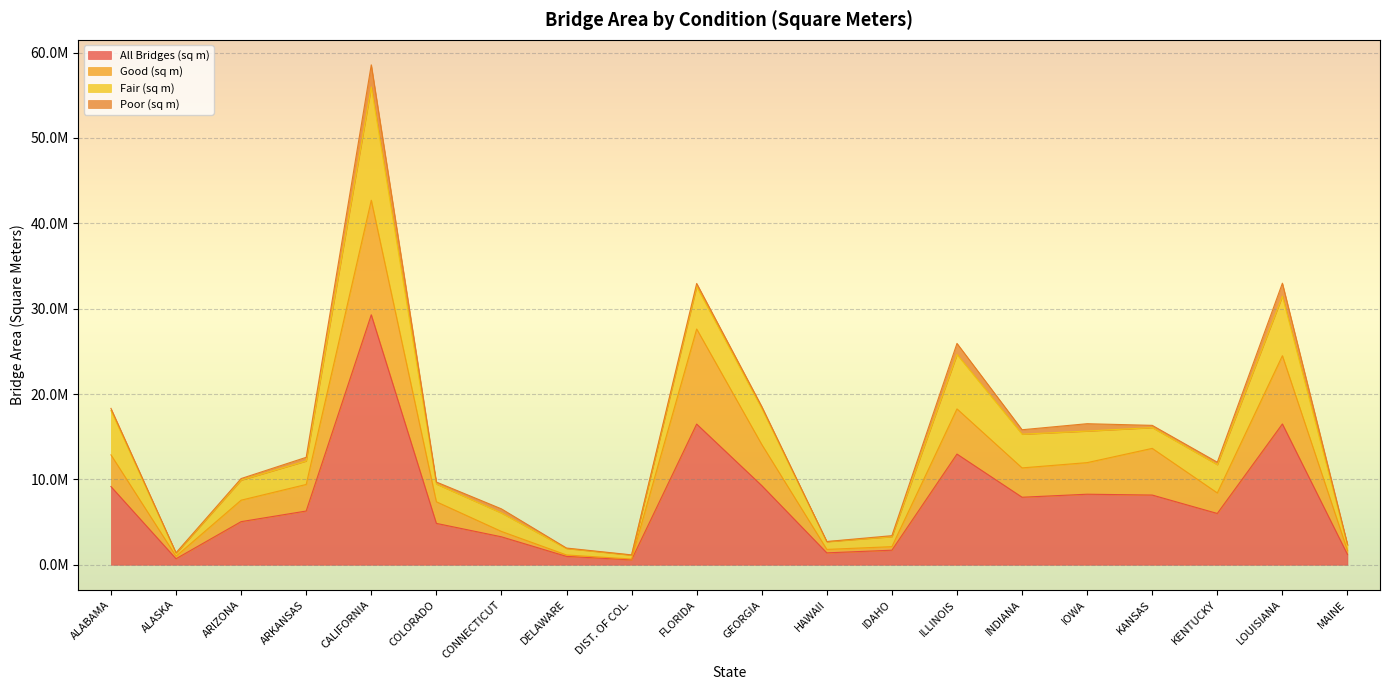

What is the value of the Good (sq m) point at the 3rd from the left?

7562728.4